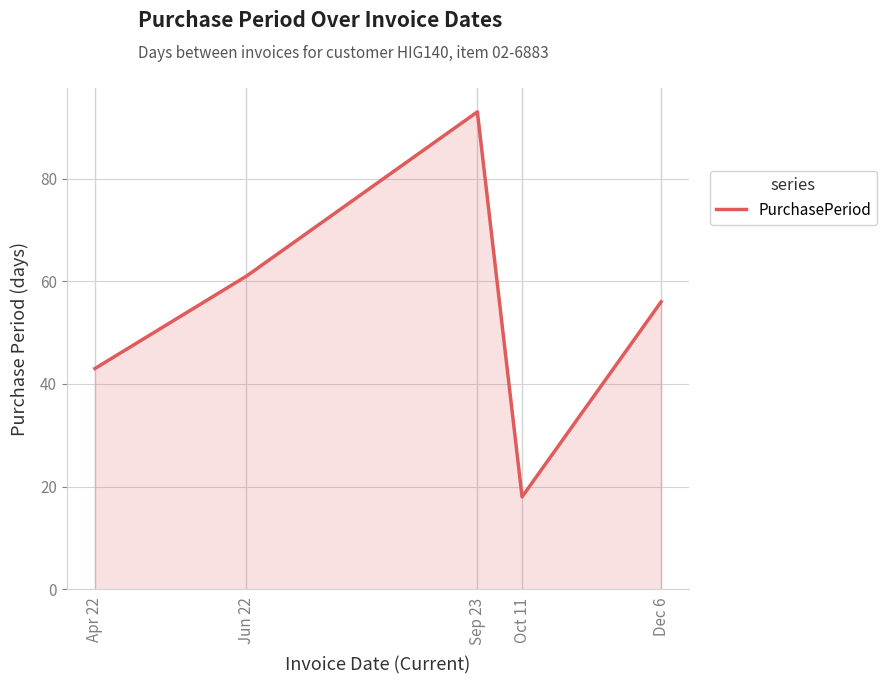

Does the chart display data point markers on the line(s)?

No